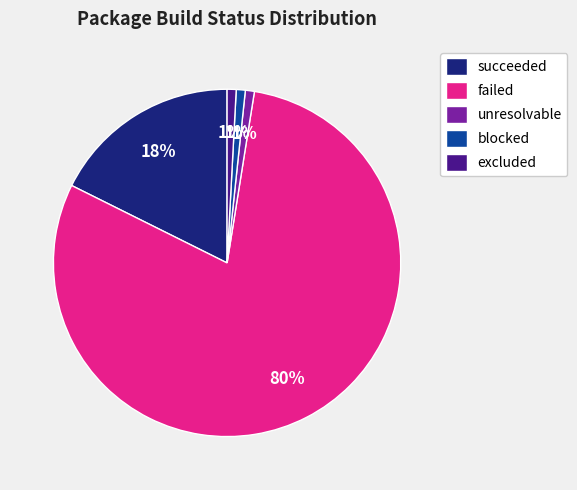

Is it true that failed is 85% of the pie?

False